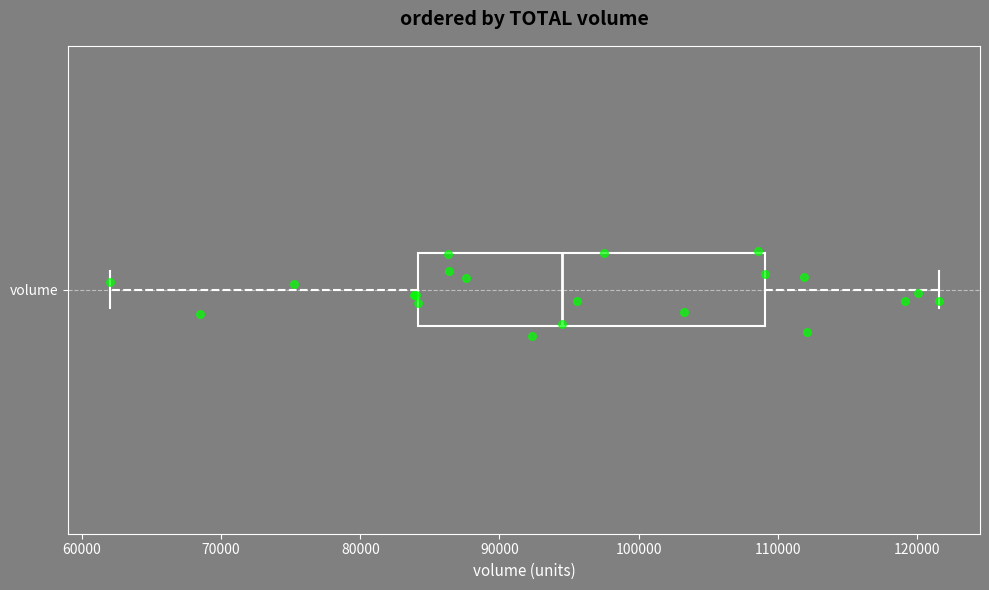

Read this box plot against the x-axis: the position of the median line, the range covered by the box, and the ends of both whiskers. The values are not printed on the chart, so give them approximately, as read against the axis.

median 94000, box 84000 to 109000, whiskers 62000 to 122000